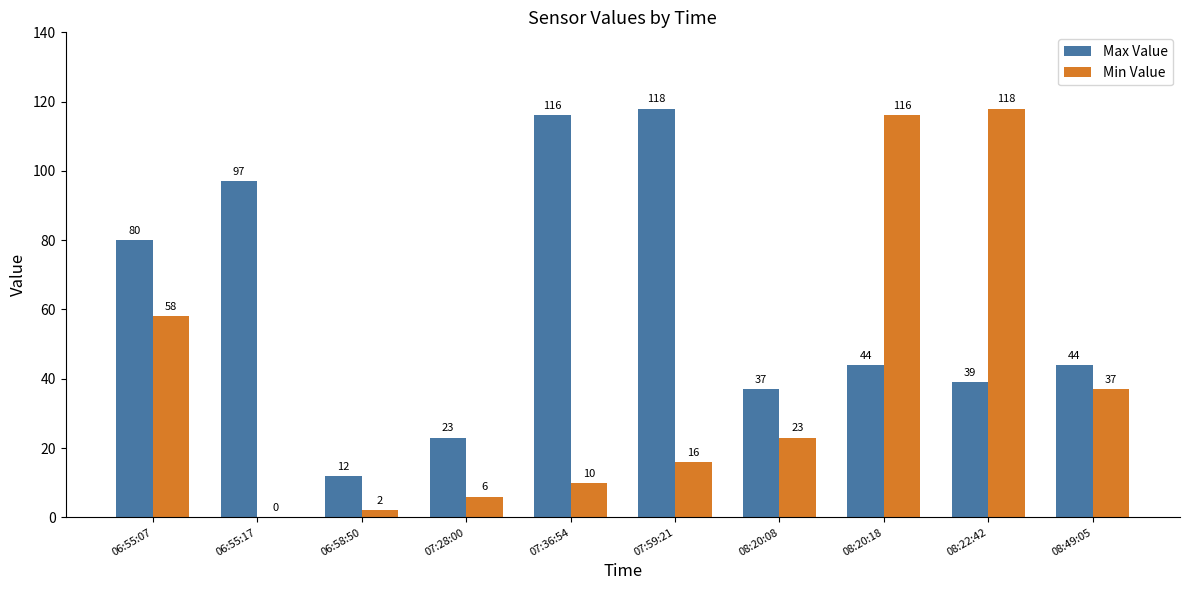

Which series changed the most between 08:20:18 and 08:49:05?

Min Value